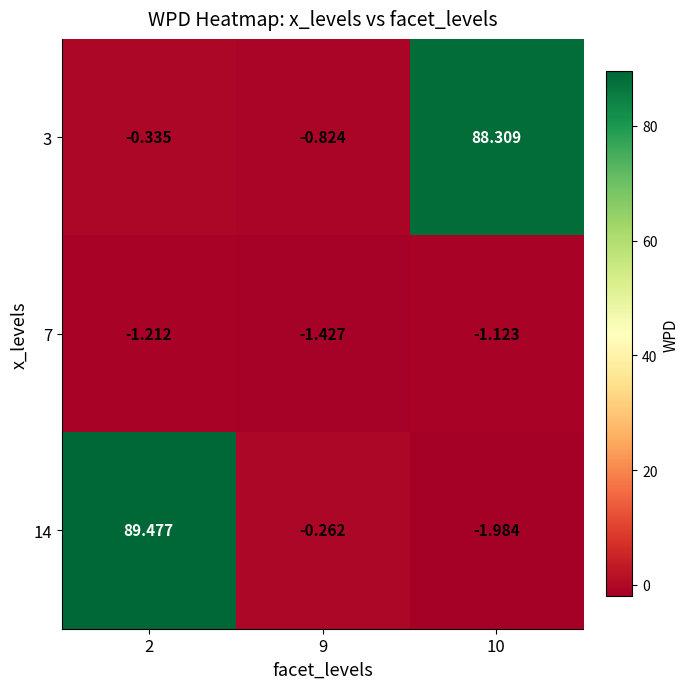

At which category does the chart reach its minimum across all series?

10